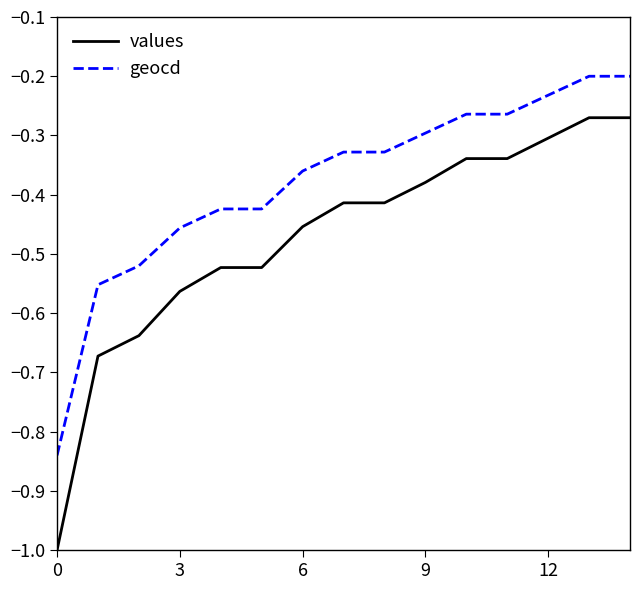

True or false: geocd and values cross at least once.

False